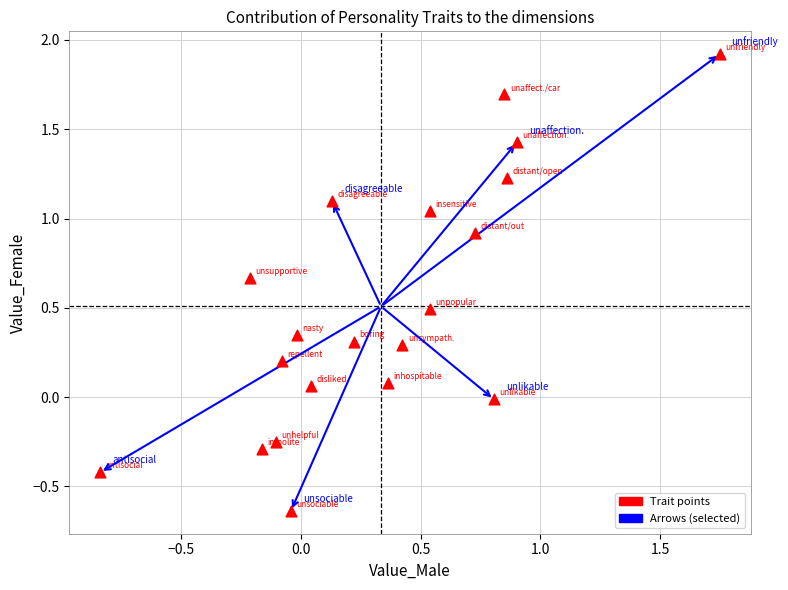

What is the range of Y values (max minus min)?

2.6